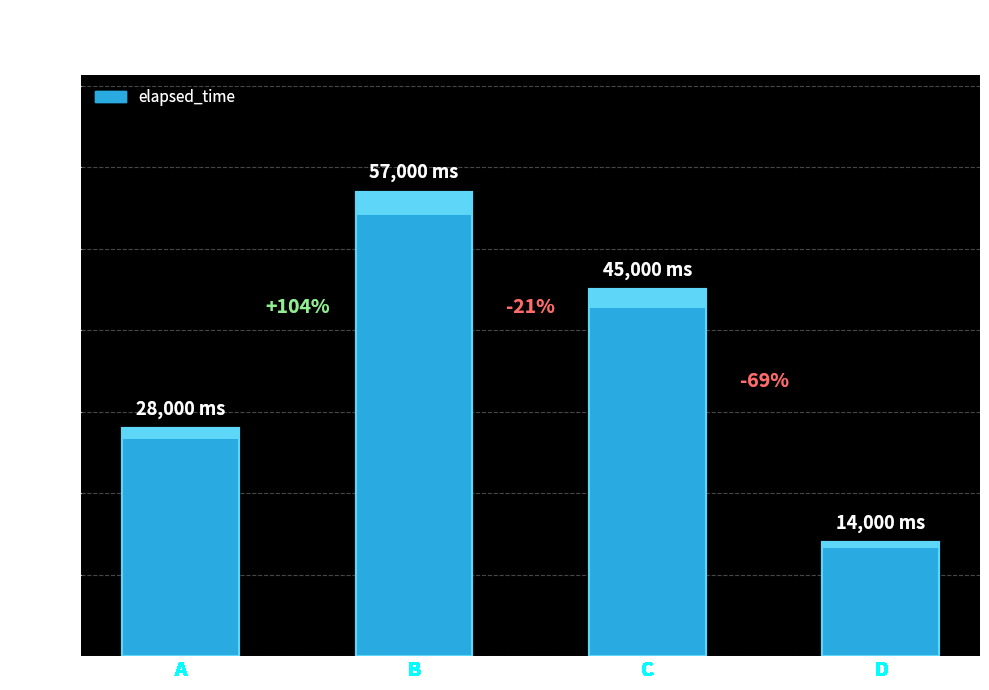

What is the value of the 3rd bar from the left?

45000